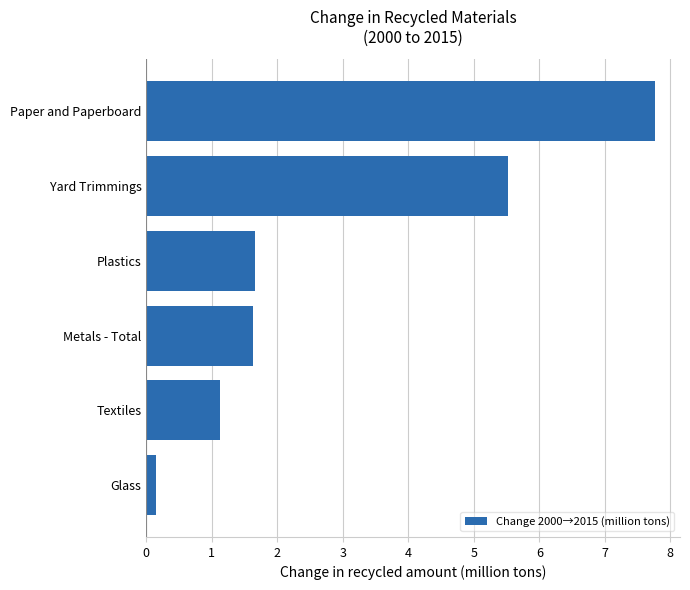

What is the change in value from Textiles to Plastics?

+0.5